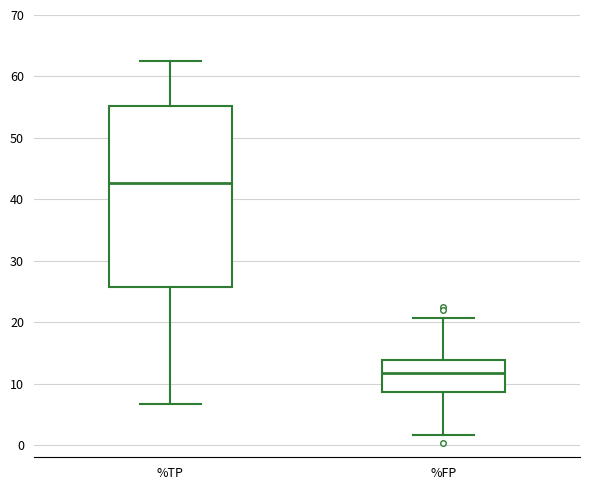

Which box's median line is the highest?

%TP